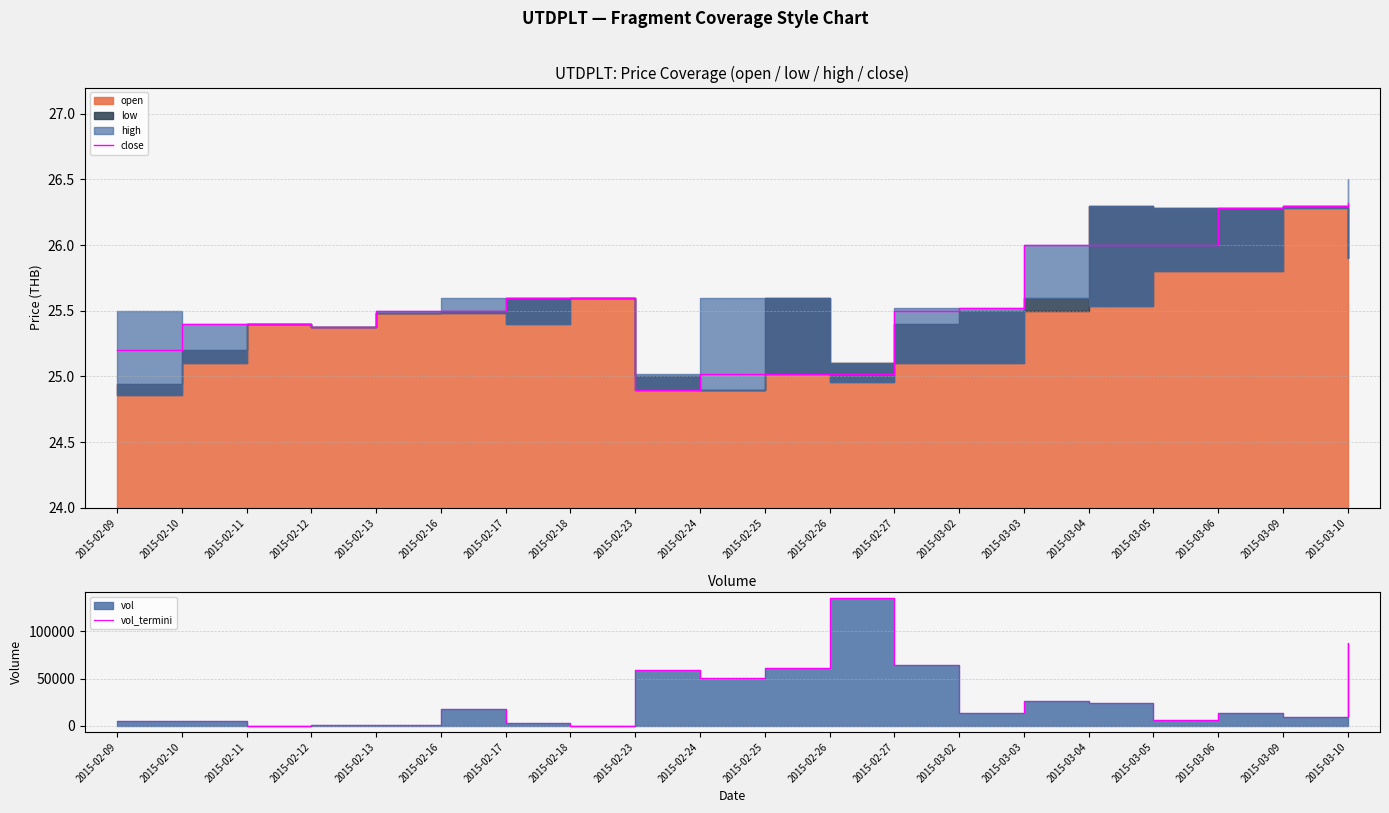

The close series shows 26.3 at 2015-03-09. True or false?

True